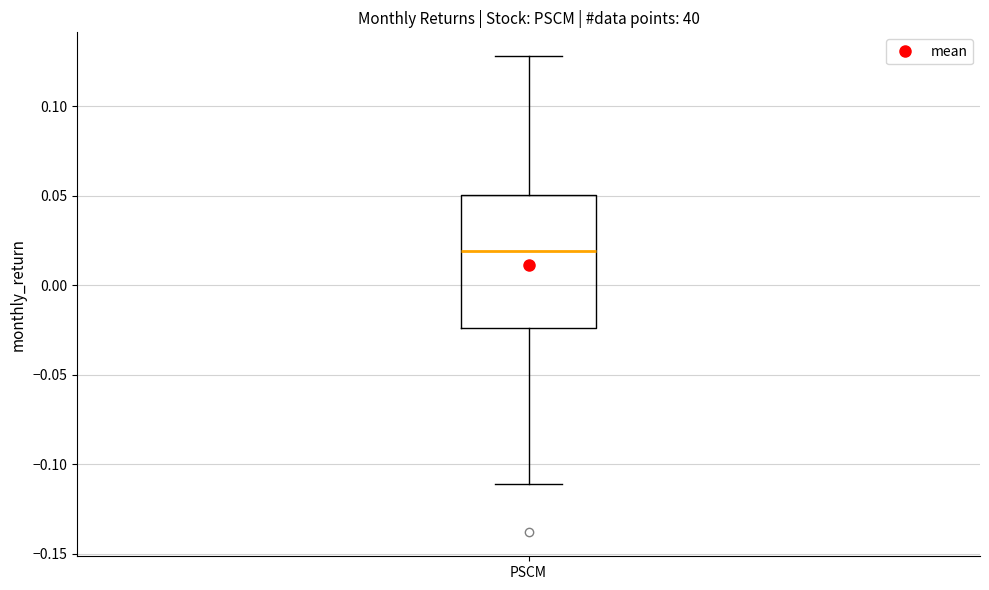

Transcribe this box plot: give where the median line is, the range the box spans, and where the two whiskers end, as read against the y-axis. The values are not printed on the chart, so give them approximately, as read against the axis.

median 0.020, box -0.025 to 0.050, whiskers -0.110 to 0.130